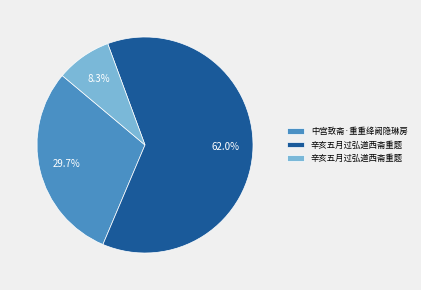

Does any single category account for the majority?

Yes